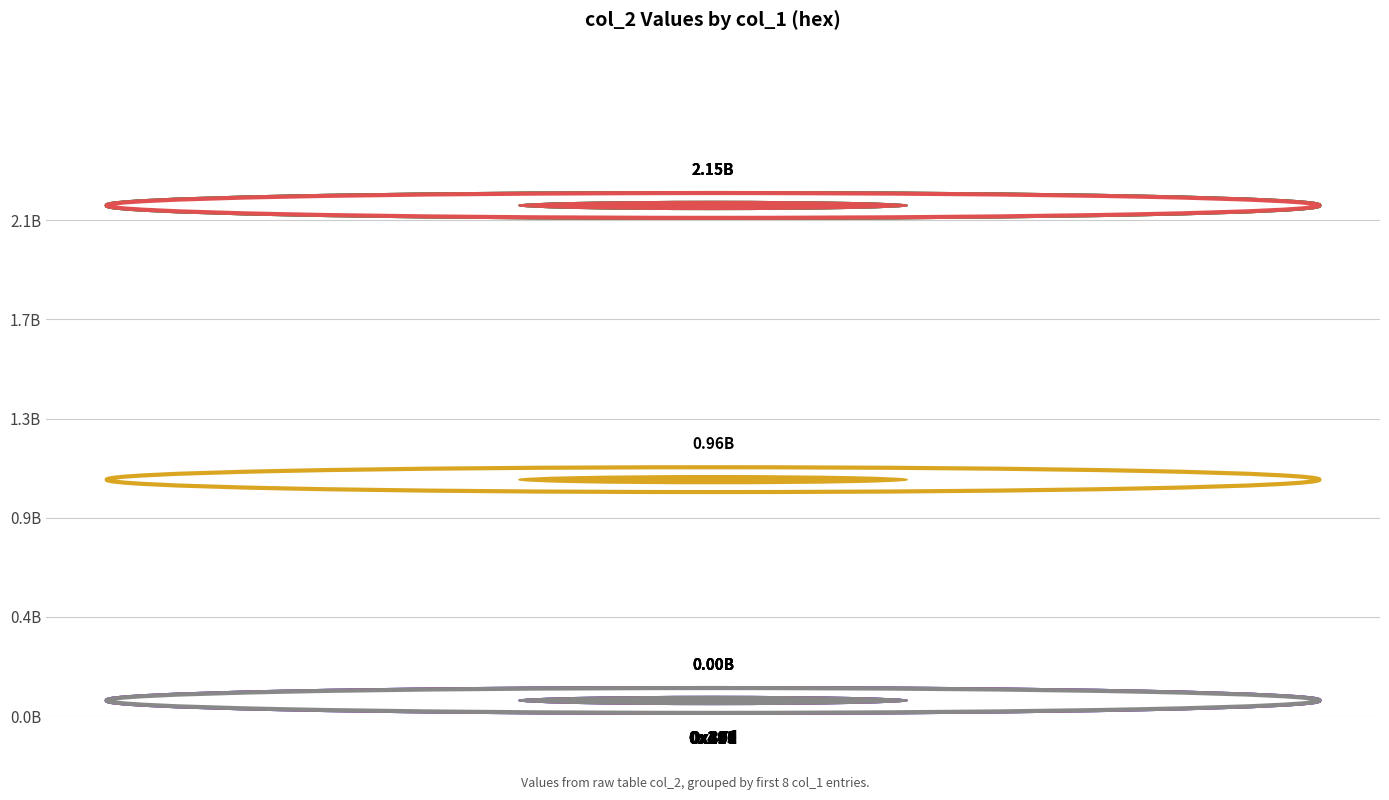

True or false: the data shows 2147483647 at 0x290.

True